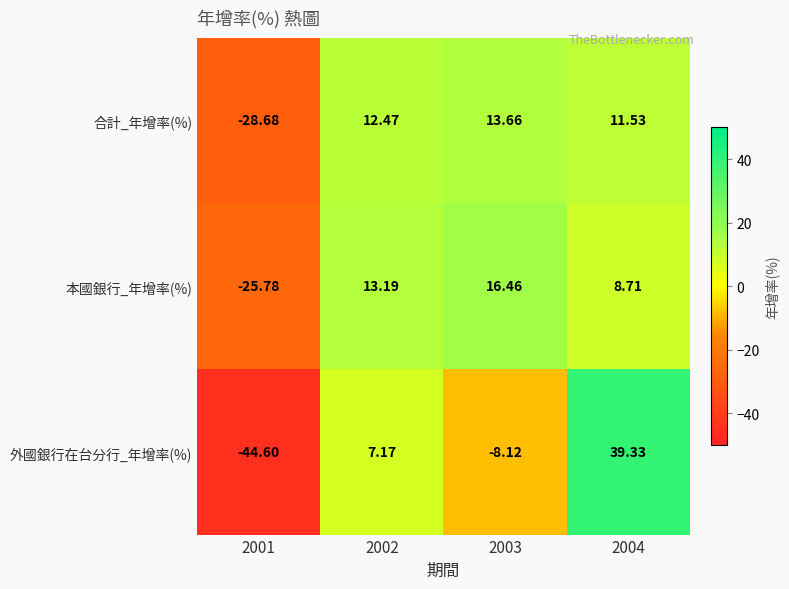

Rank the series by their maximum value, from highest to lowest.

外國銀行在台分行_年增率(%), 本國銀行_年增率(%), 合計_年增率(%)